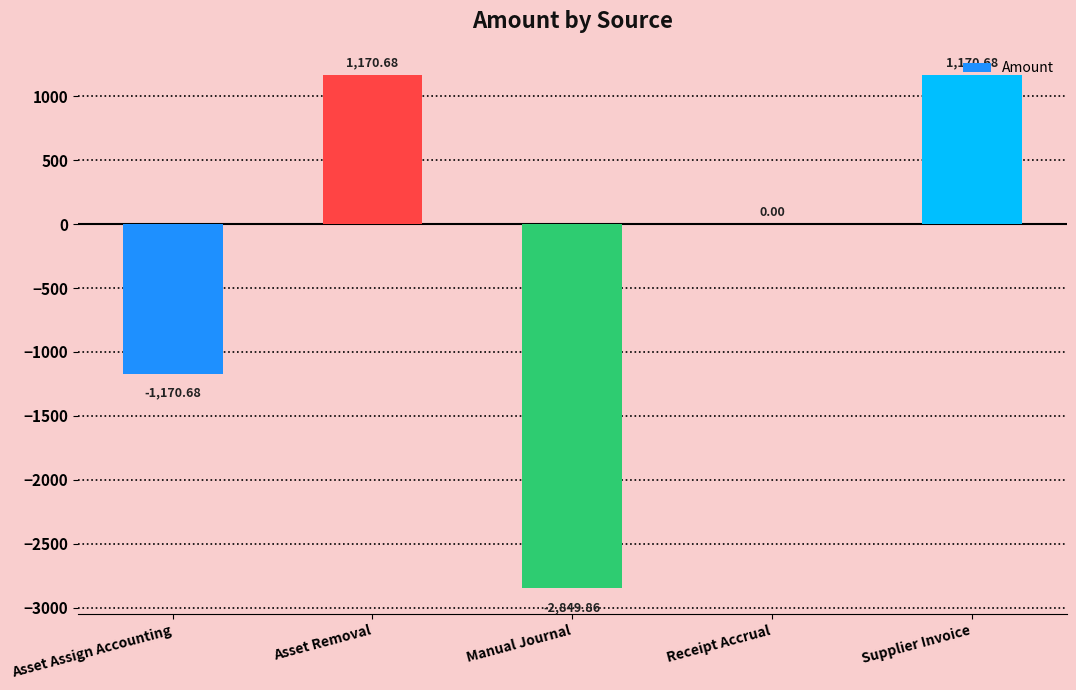

Where is the data nearest to the value -839?

Asset Assign Accounting